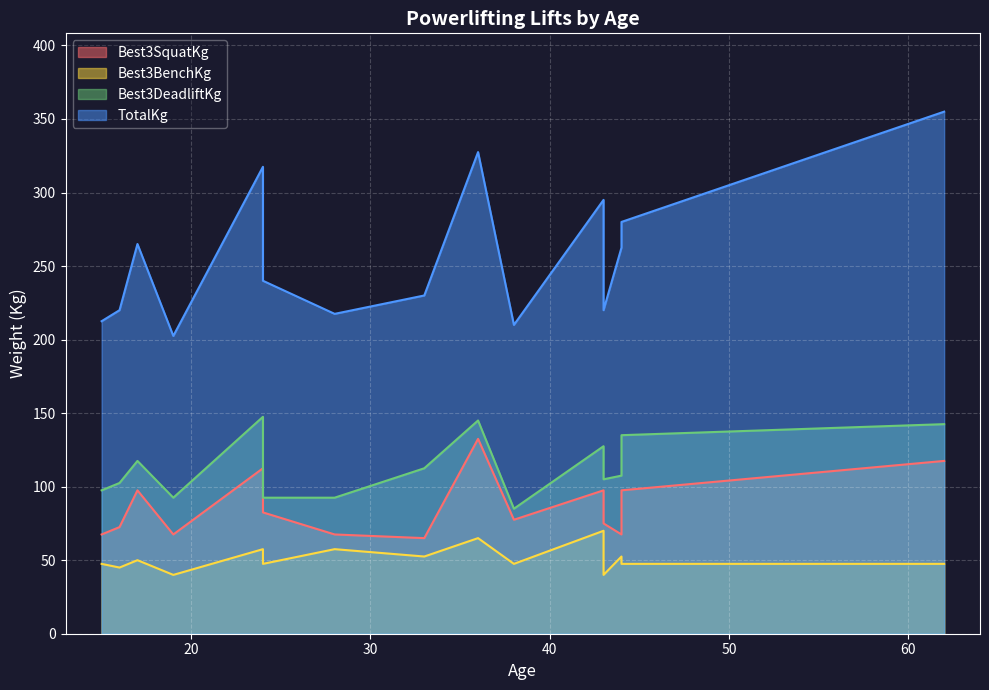

What are all the series names shown in the legend?

Best3SquatKg, Best3BenchKg, Best3DeadliftKg, TotalKg